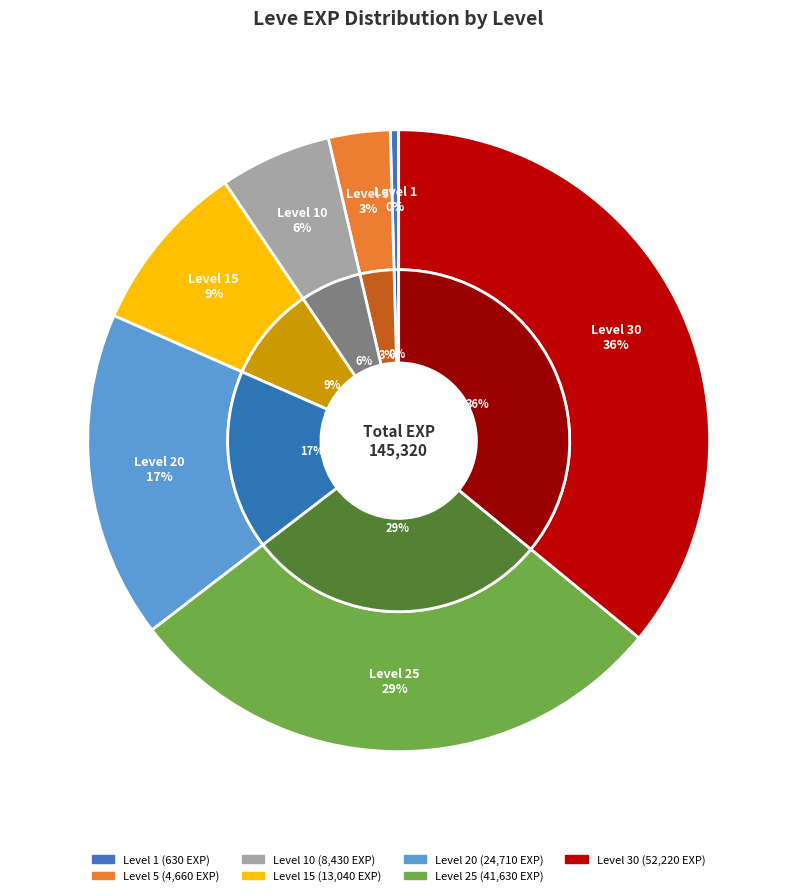

To the nearest percent, what is the difference between the largest and smallest slice percentages?

36%